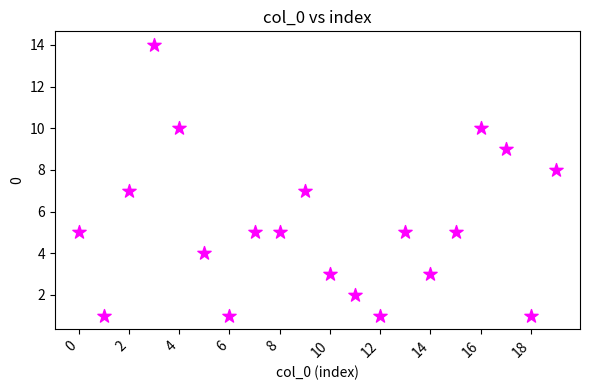

What is the range of Y values (max minus min)?

13